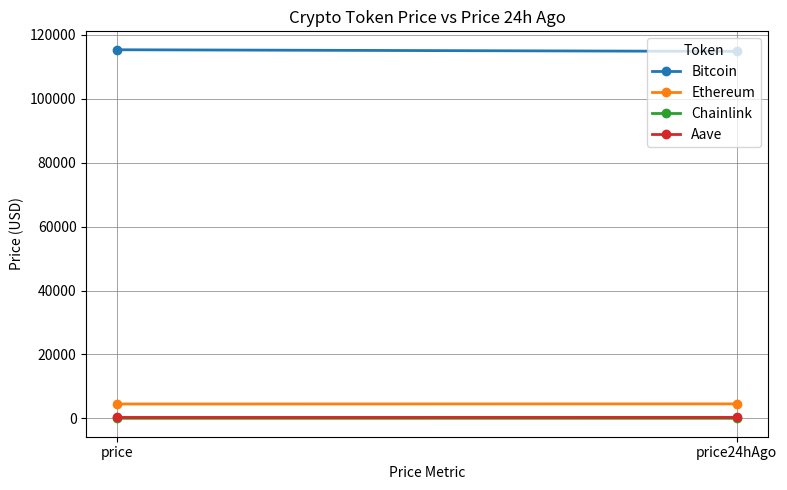

What position from the left is price24hAgo?

2